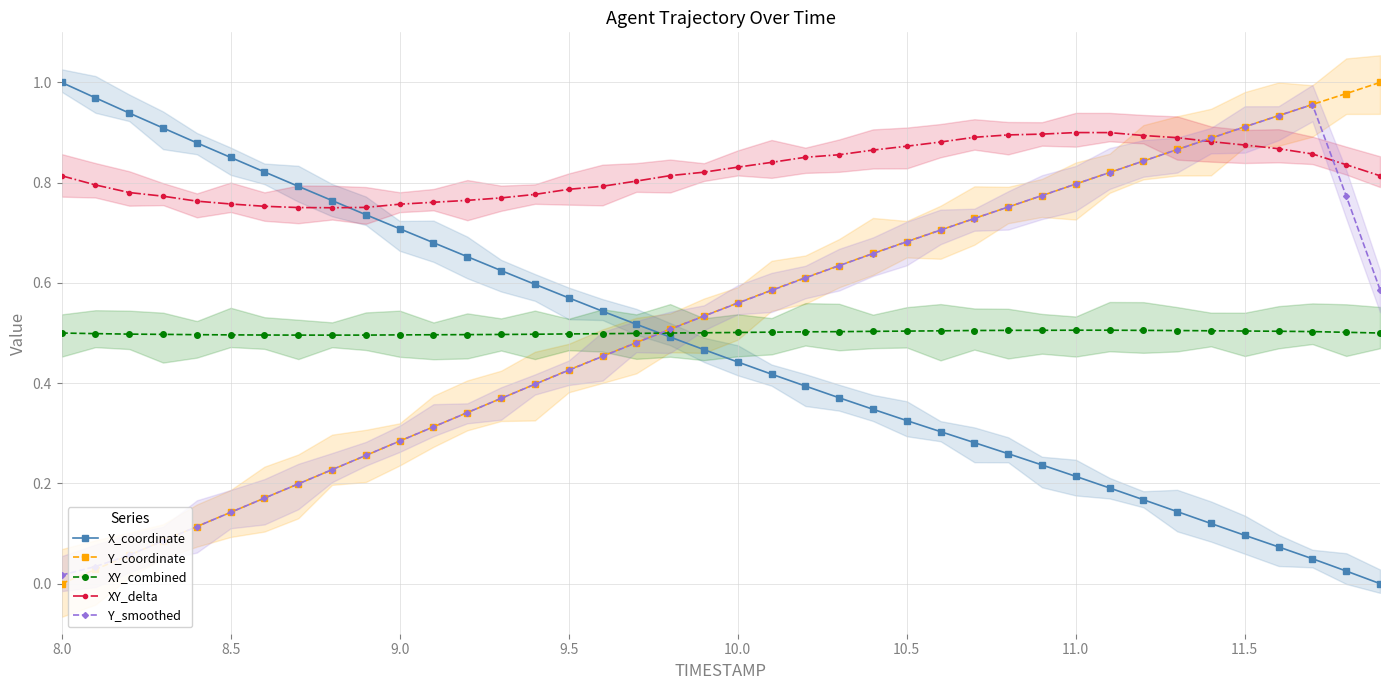

True or false: XY_combined and XY_delta cross at least once.

False